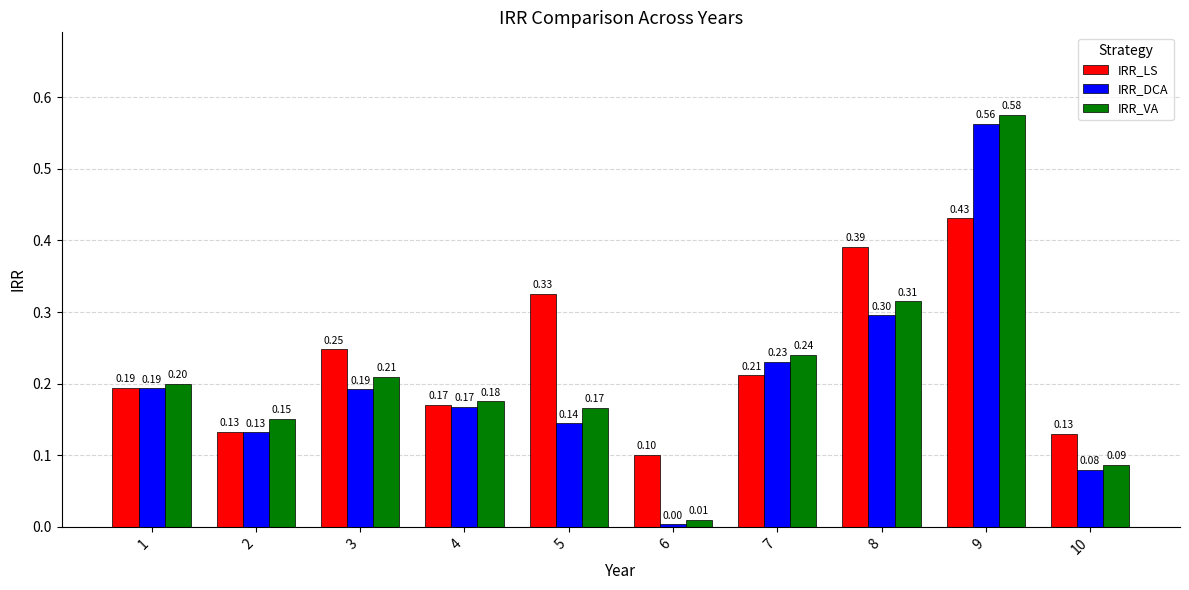

Which category has the highest value in the IRR_LS series?

9